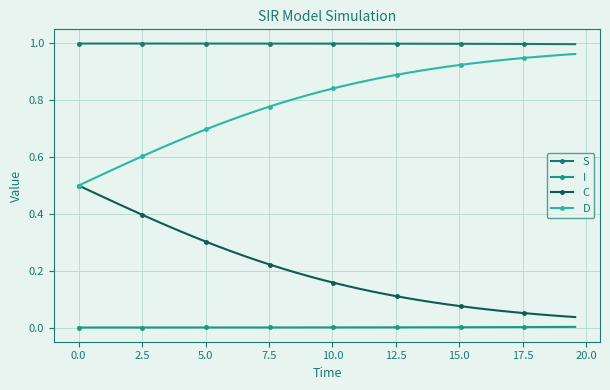

How many distinct data groups are displayed?

4